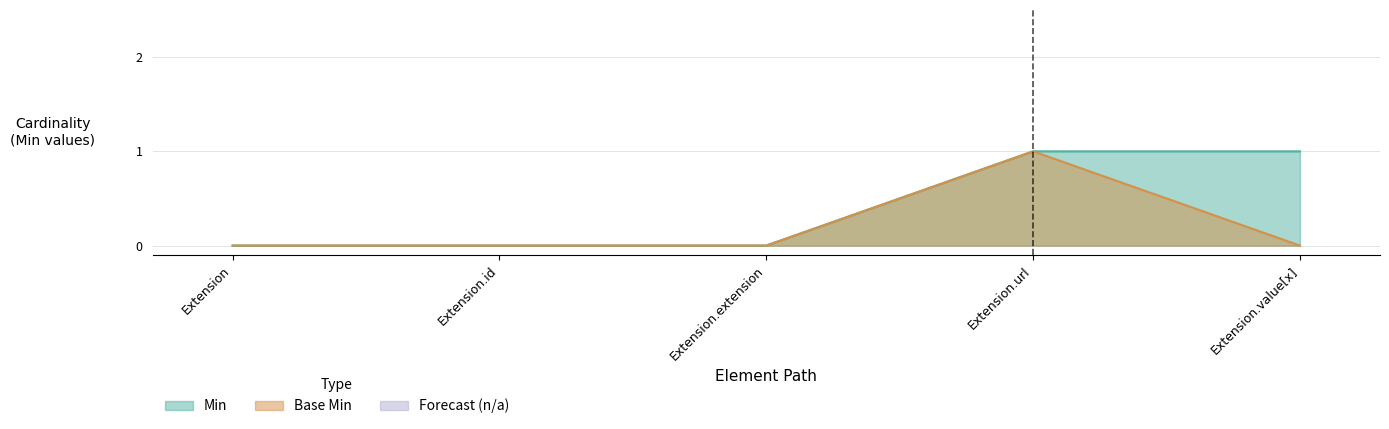

Rank the categories by Min value from lowest to highest.

Extension, Extension.id, Extension.extension, Extension.url, Extension.value[x]